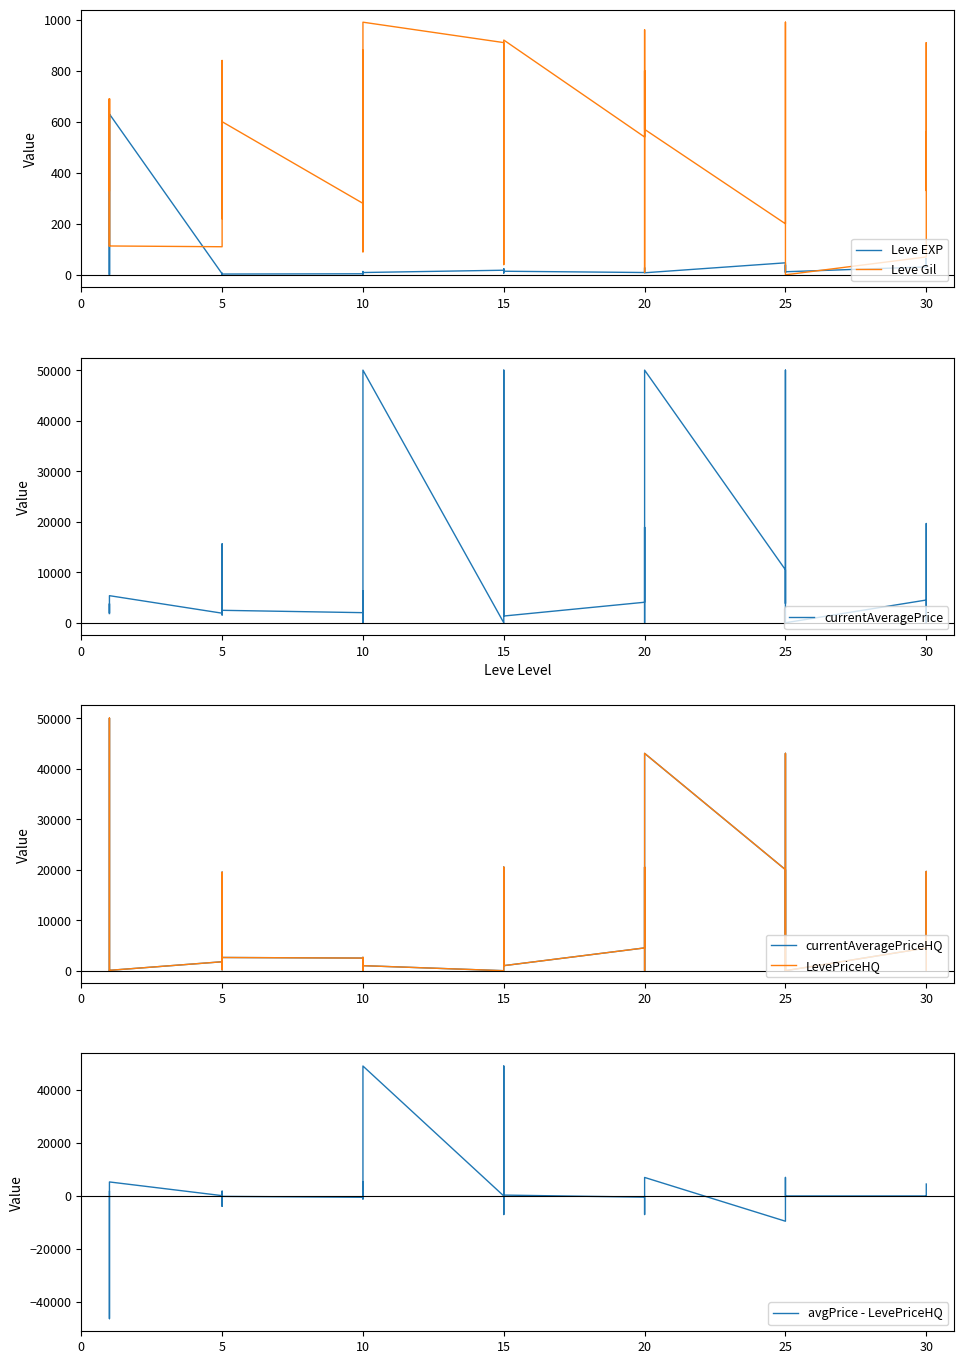

How many interior local peaks does the currentAveragePrice series have?

11